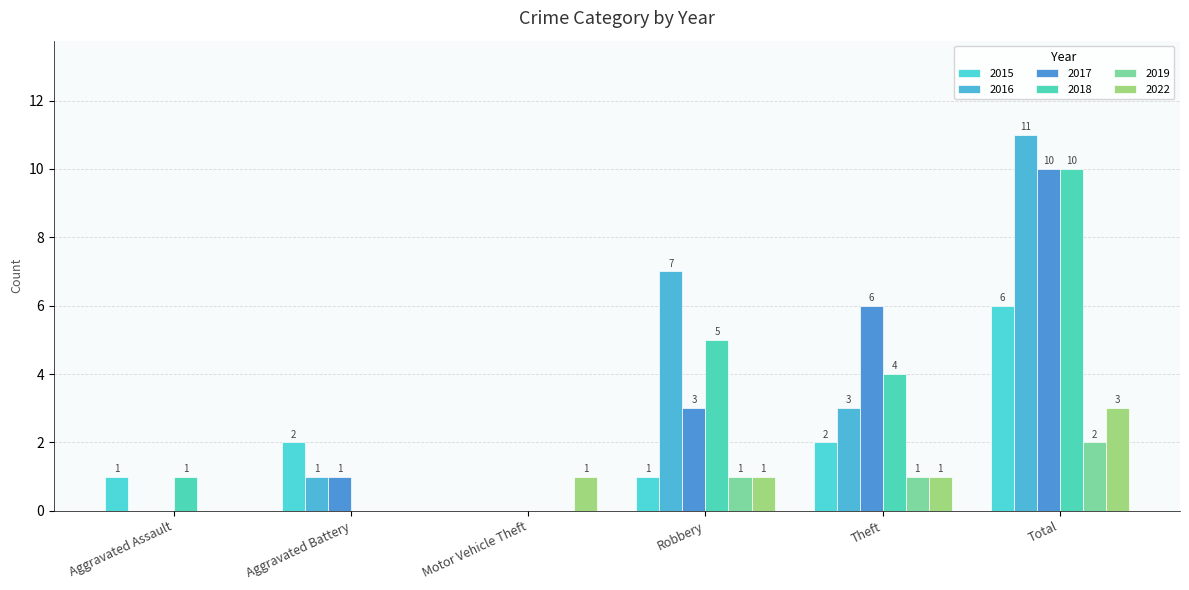

The 2022 series shows 1 at Aggravated Assault. True or false?

False